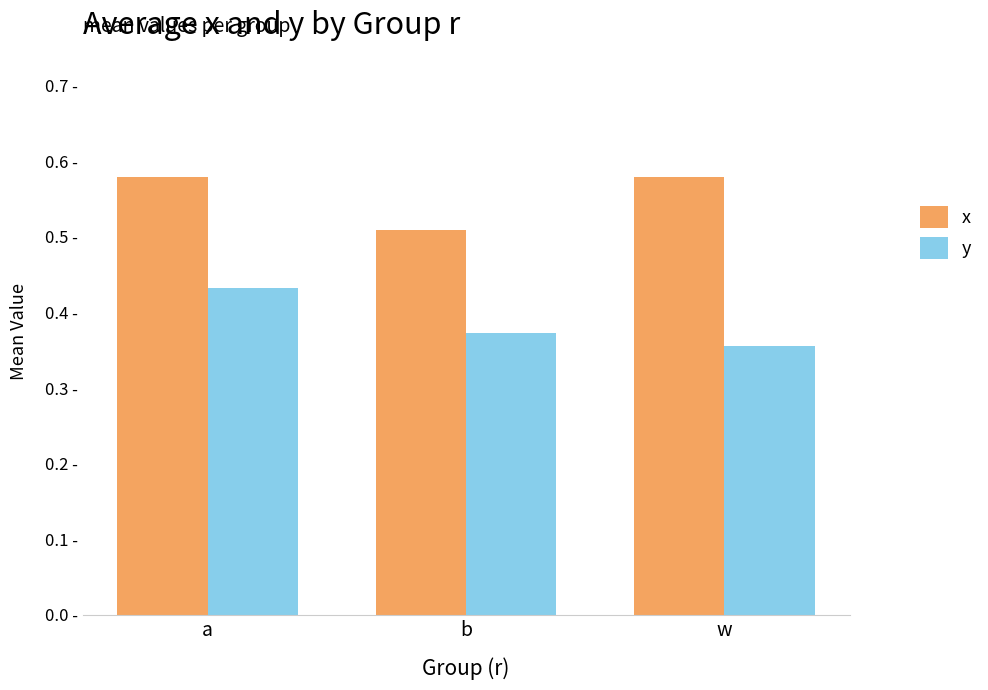

What is the label of the 2nd bar from the left?

b